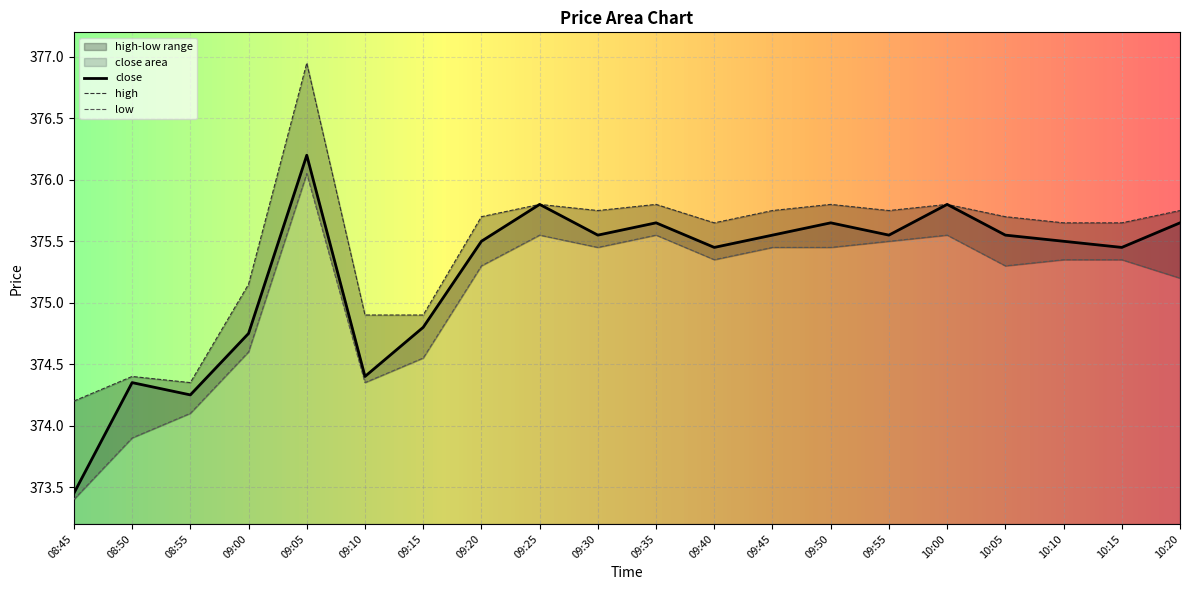

What is the value of the close point at the 8th from the left?

375.5